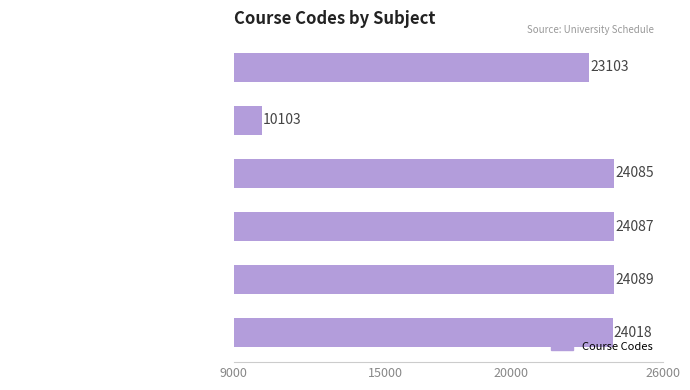

What is the greatest value displayed?

24089